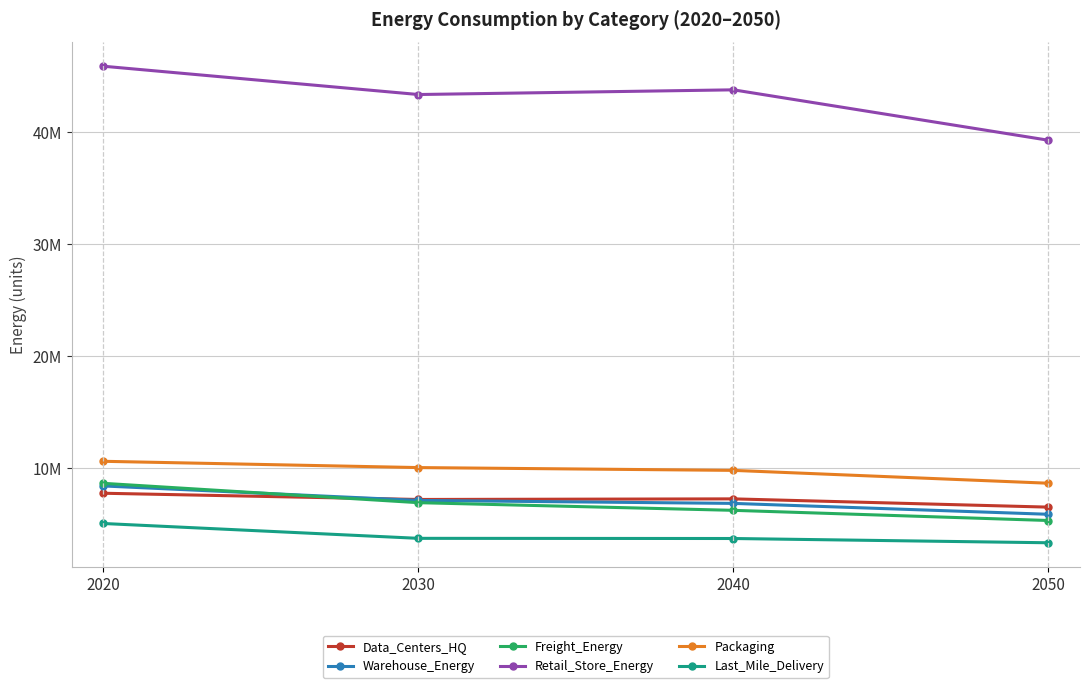

Is this an area chart (filled region under the line)?

No